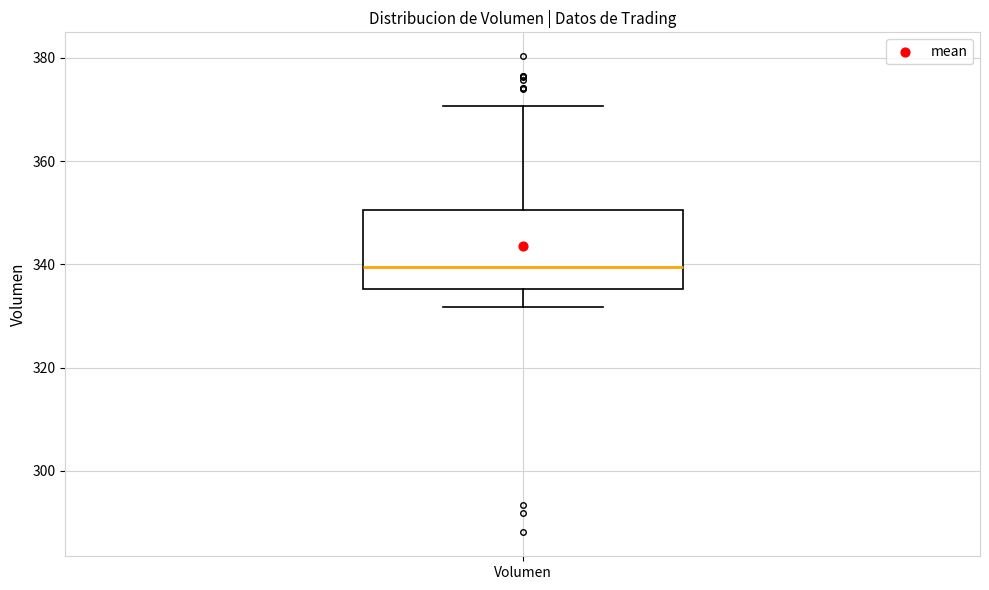

Transcribe this box plot: give where the median line is, the range the box spans, and where the two whiskers end, as read against the y-axis. The values are not printed on the chart, so give them approximately, as read against the axis.

median 340, box 336 to 350, whiskers 332 to 370